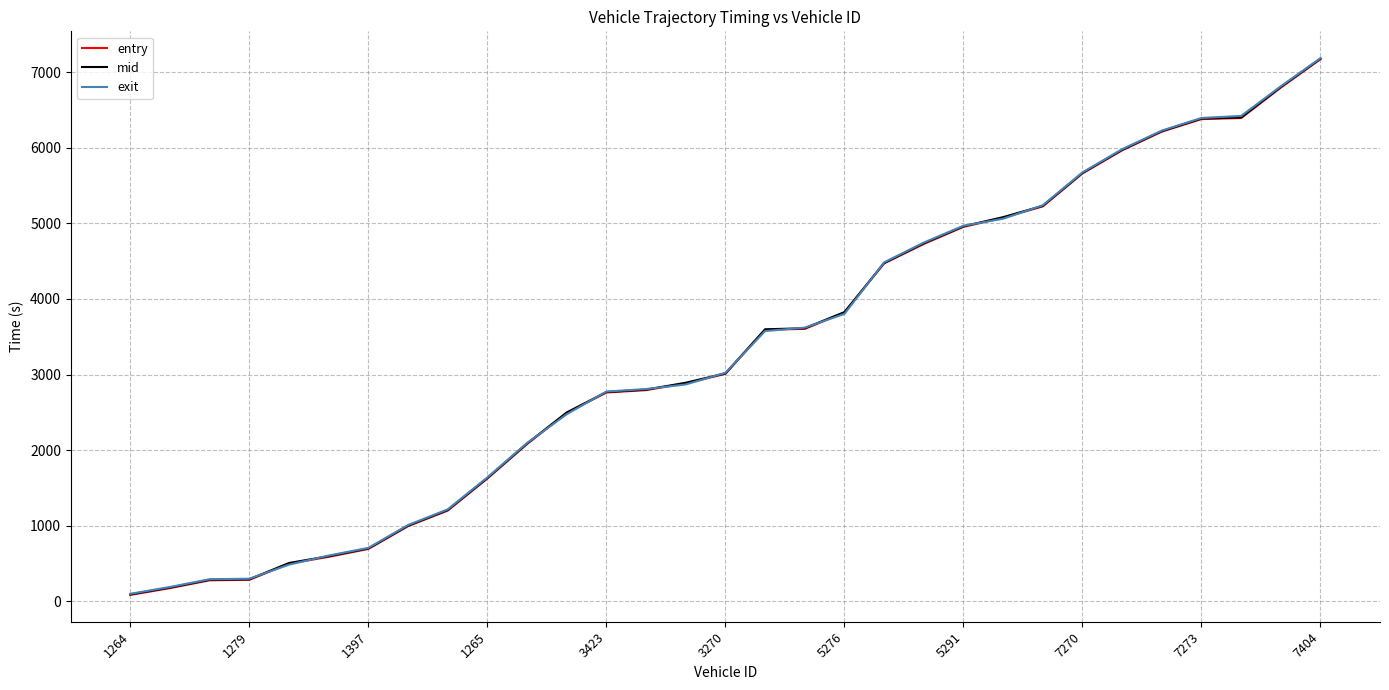

How many lines are shown in the chart?

3